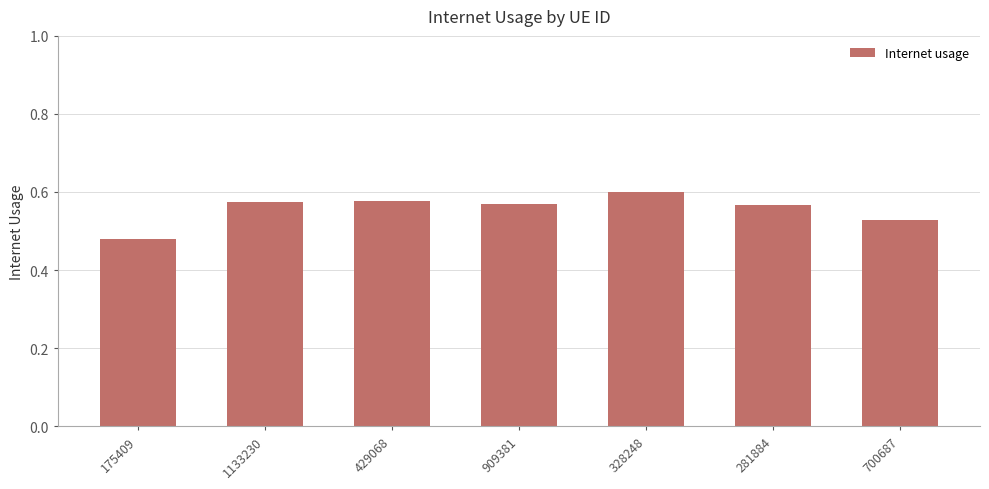

What is the difference between the maximum and minimum values?

0.1